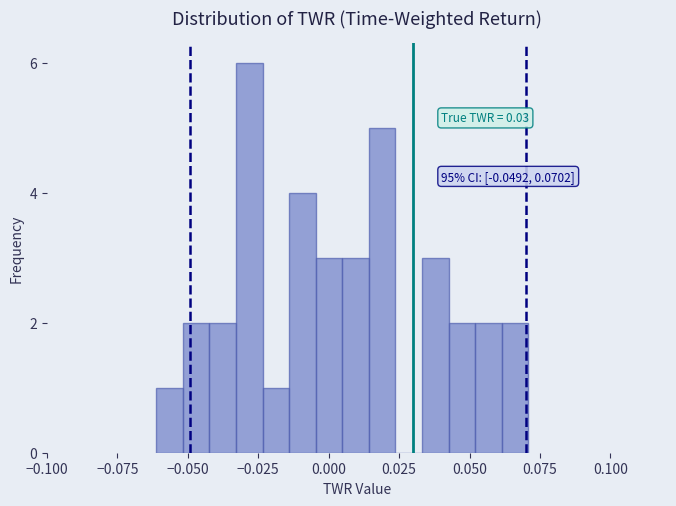

Around what value on the x-axis is the tallest bar? Give the approximate position of its centre, as read against the axis.

-0.030